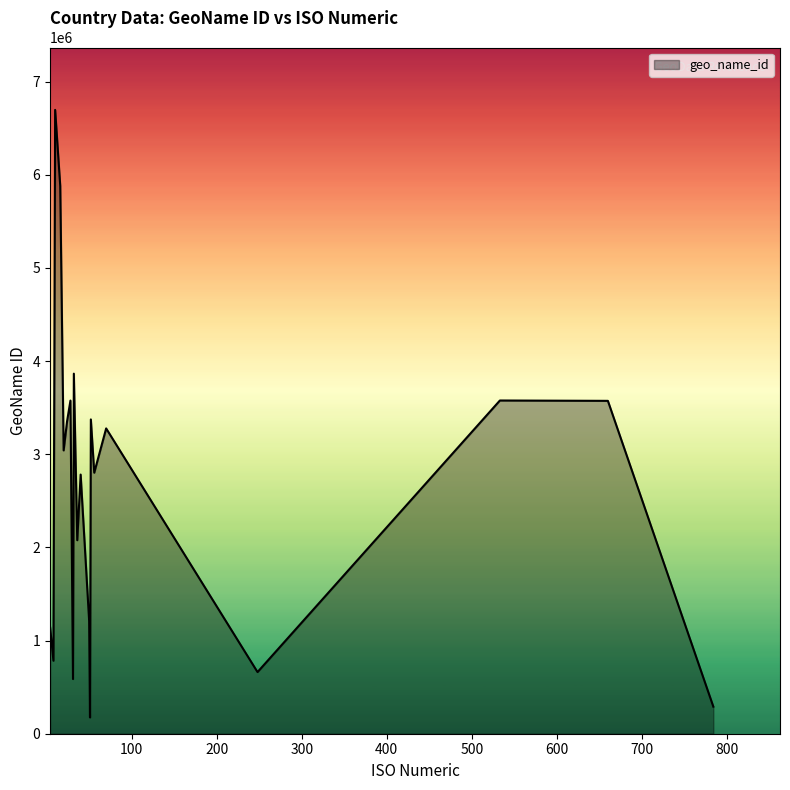

Does the chart display data point markers on the line(s)?

No